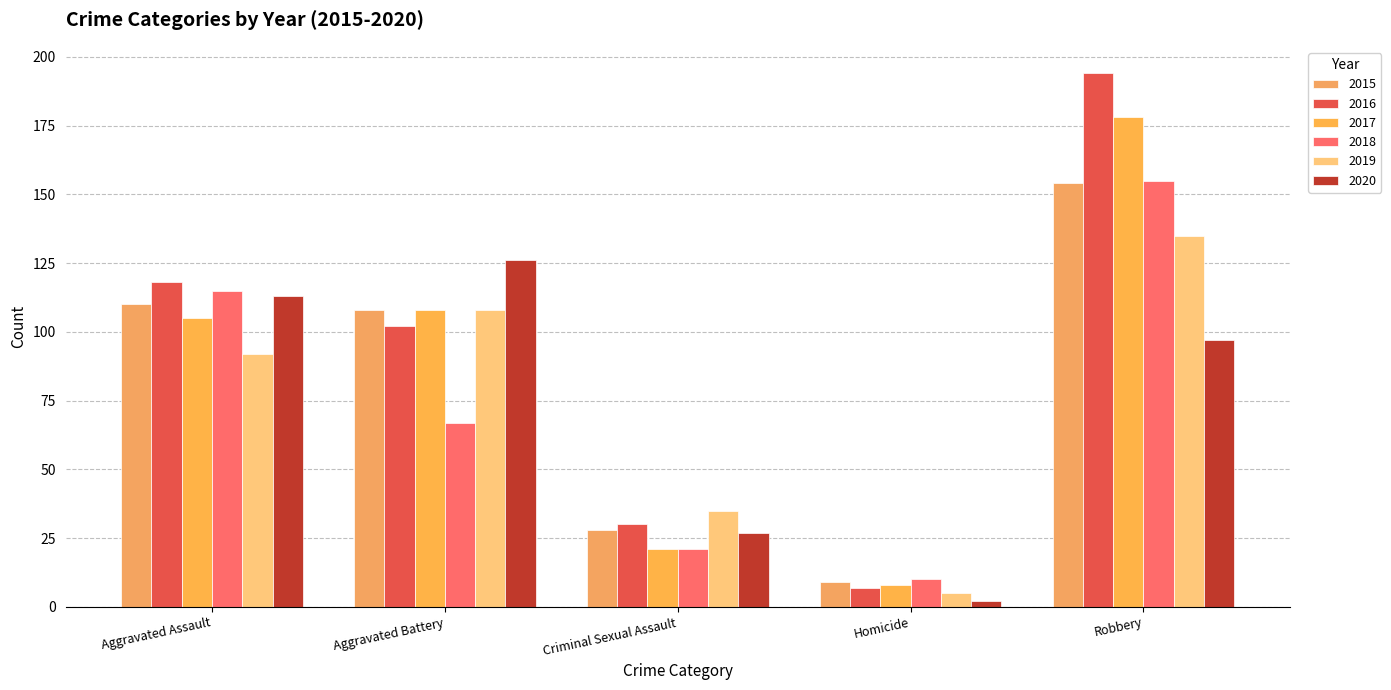

What is the label of the 1st bar from the right?

Robbery